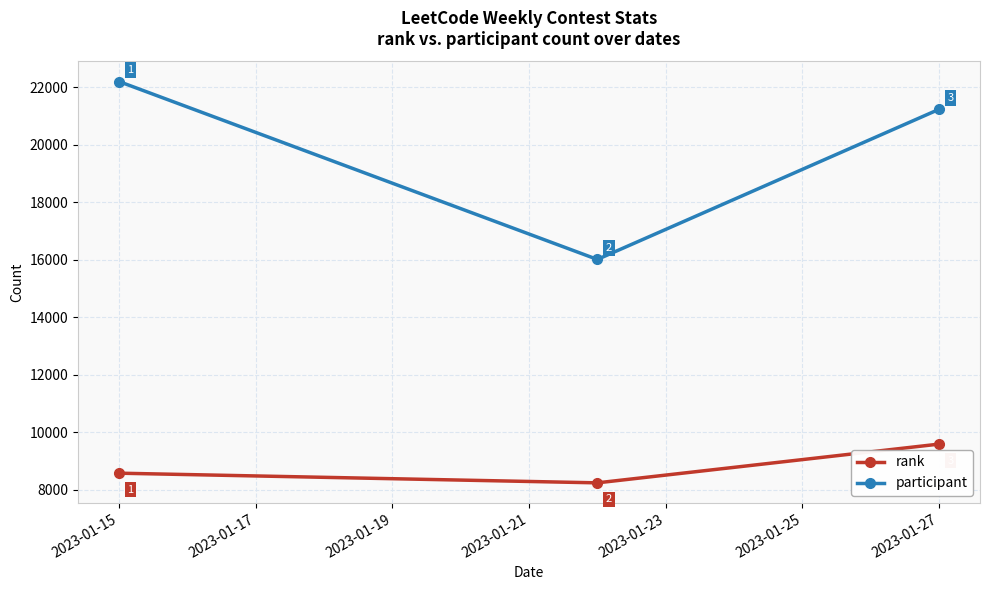

Which series has the widest spread of values?

participant